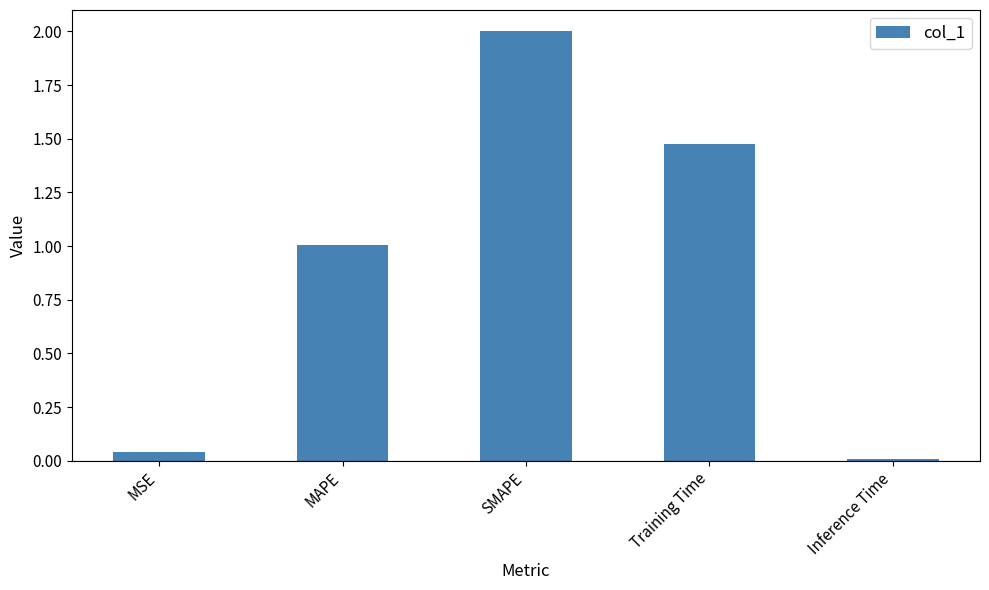

What is the greatest value displayed?

2.0